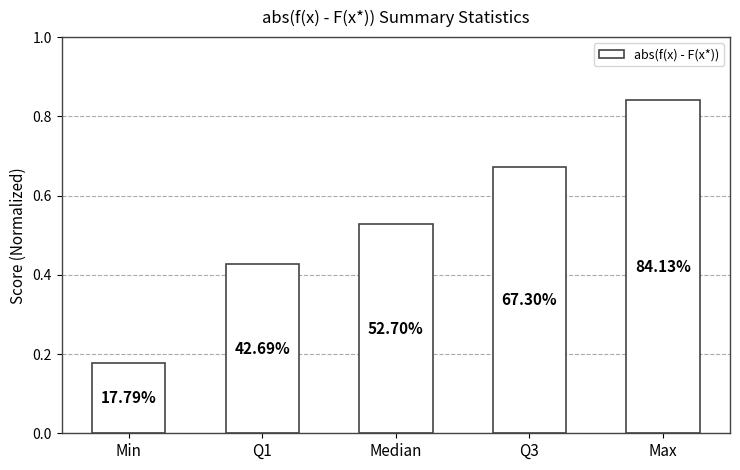

How many bars are there in total?

5